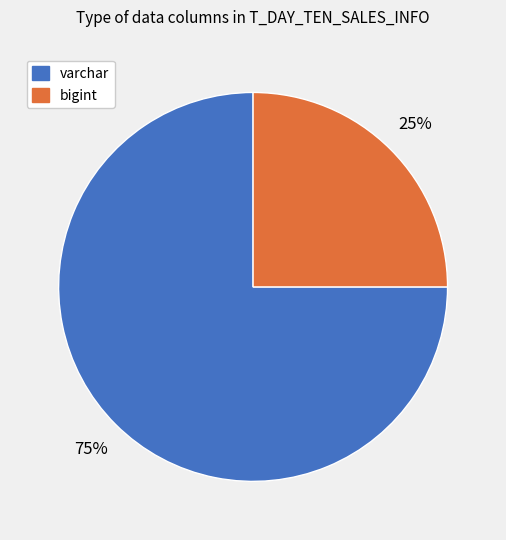

The varchar slice represents 75% of the pie. True or false?

True